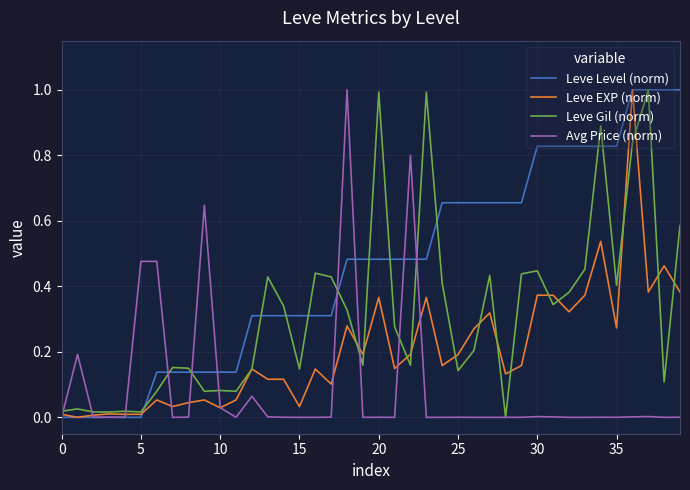

Which series has the largest total across all categories?

Leve Level (norm)